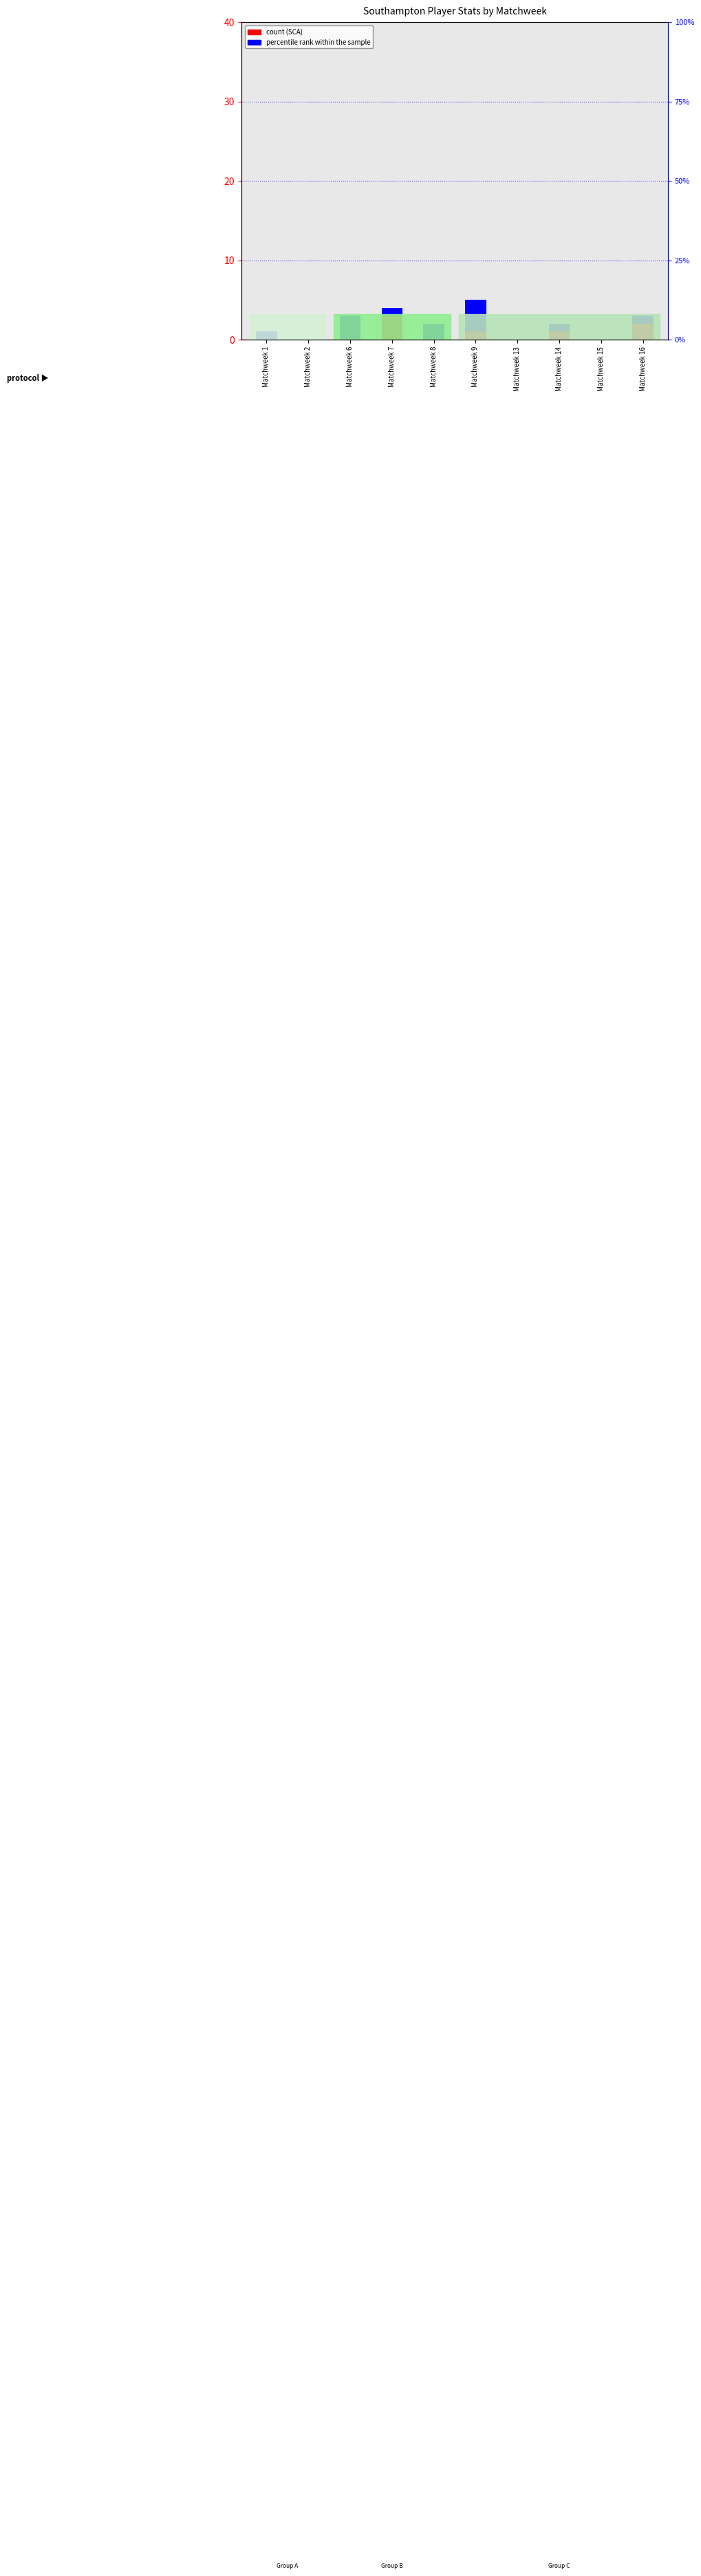

What is the total value across all series at Matchweek 8?

4